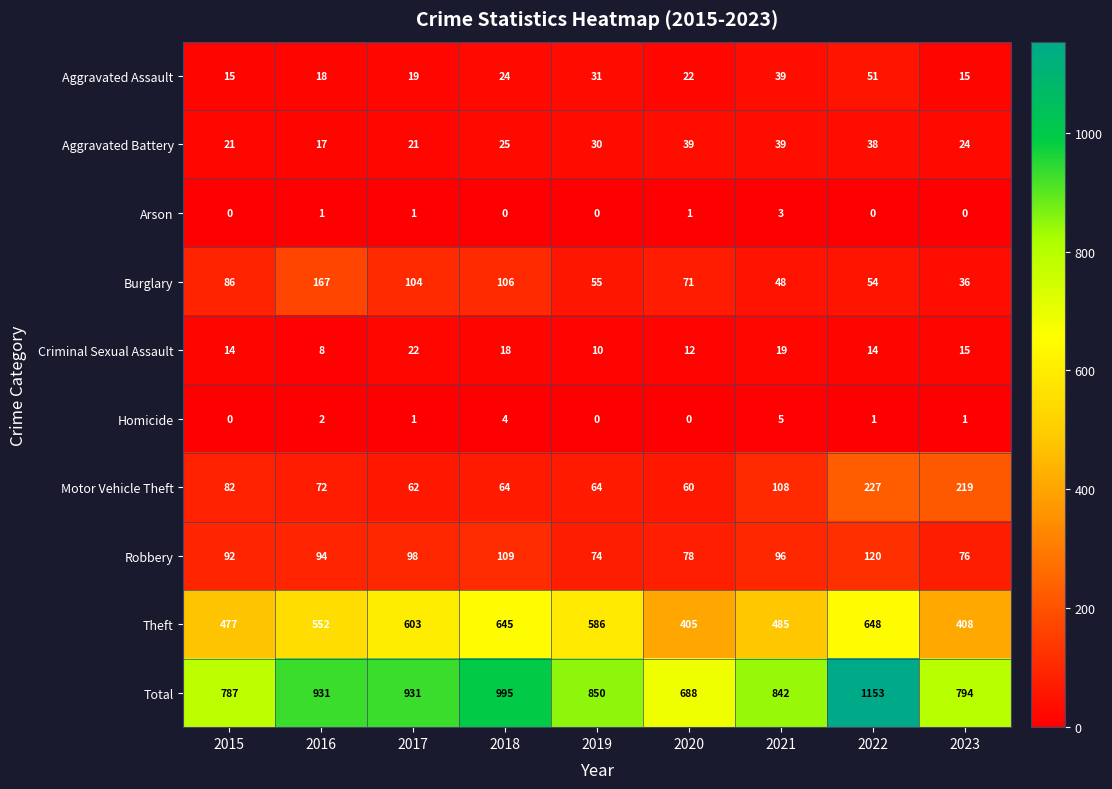

At which label is Burglary closest to 101?

2017